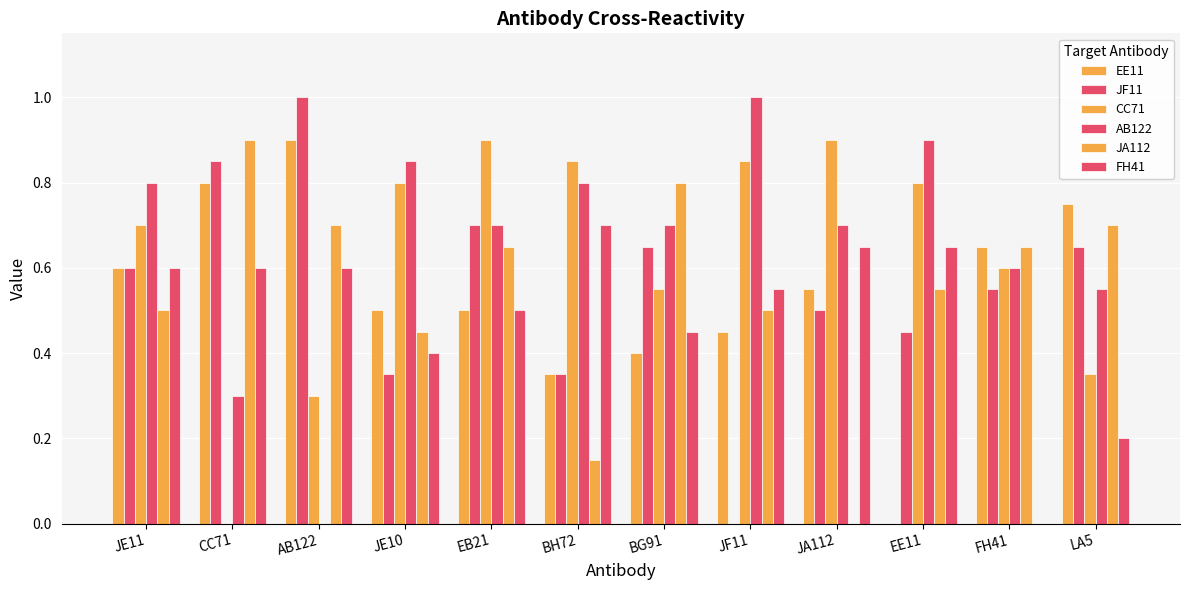

Reading left to right, transcribe all the data shown in this chart.

EE11: 0.6	0.8	0.9	0.5	0.5	0.3	0.4	0.5	0.6	0.0	0.7	0.8
JF11: 0.6	0.8	1.0	0.3	0.7	0.3	0.7	0.0	0.5	0.5	0.6	0.7
CC71: 0.7	0.0	0.3	0.8	0.9	0.8	0.6	0.8	0.9	0.8	0.6	0.3
AB122: 0.8	0.3	0.0	0.8	0.7	0.8	0.7	1.0	0.7	0.9	0.6	0.6
JA112: 0.5	0.9	0.7	0.5	0.7	0.1	0.8	0.5	0.0	0.6	0.7	0.7
FH41: 0.6	0.6	0.6	0.4	0.5	0.7	0.5	0.6	0.7	0.7	0.0	0.2